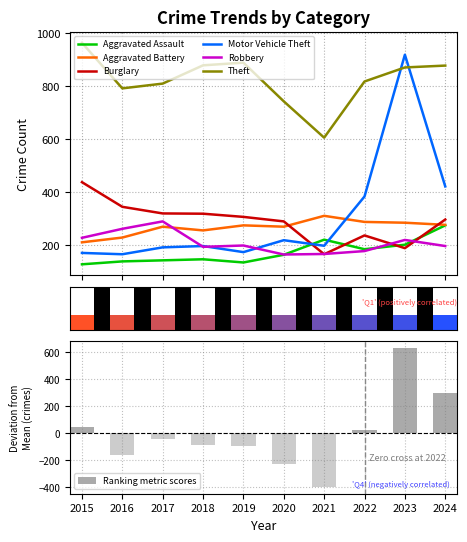

At which category is the sum across all series the highest?

2023